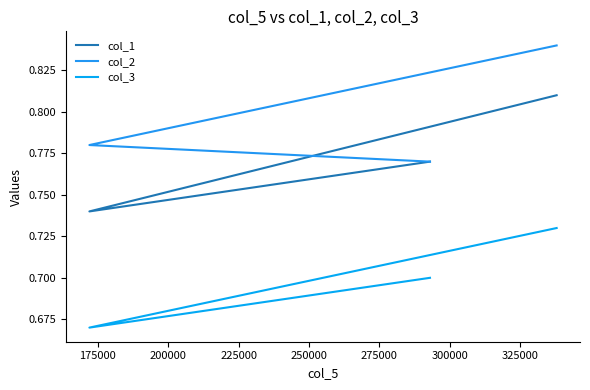

What are all the series names shown in the legend?

col_1, col_2, col_3